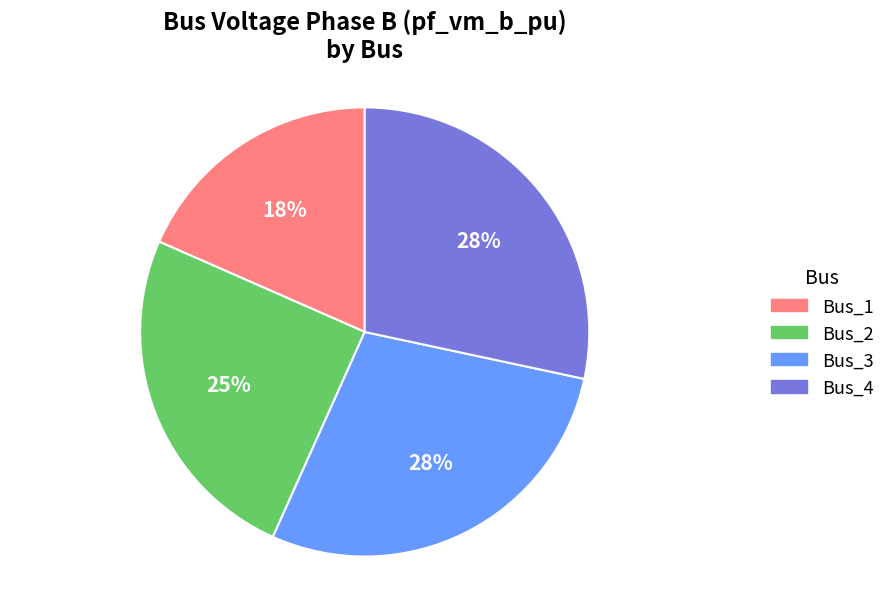

The Bus_3 slice represents 34% of the pie. True or false?

False